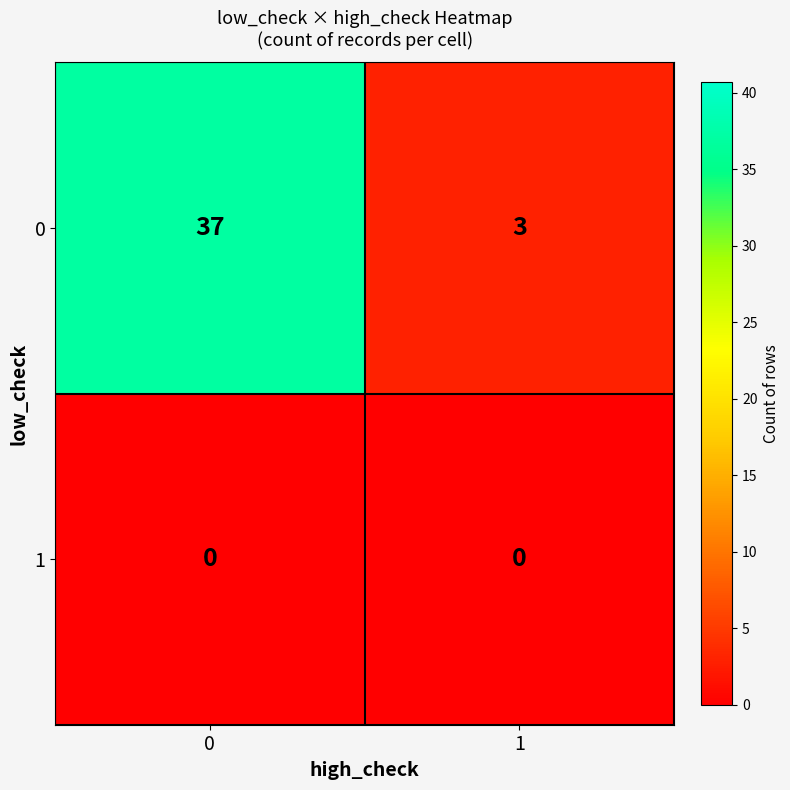

Rank the series at 1 from highest to lowest value.

0, 1